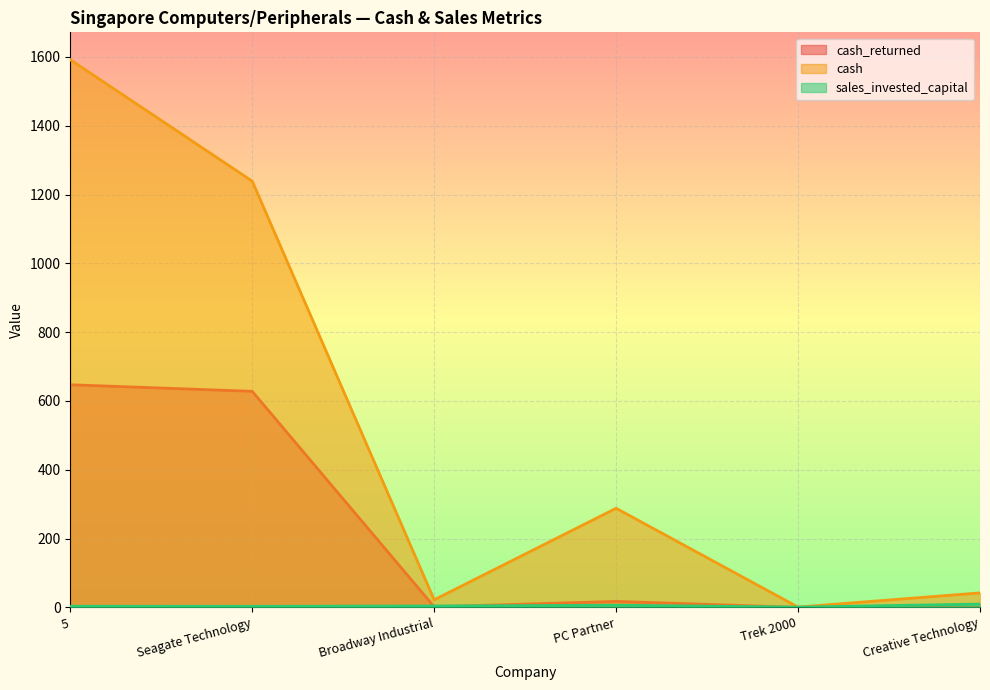

What is the sum of all cash values?

3183.9